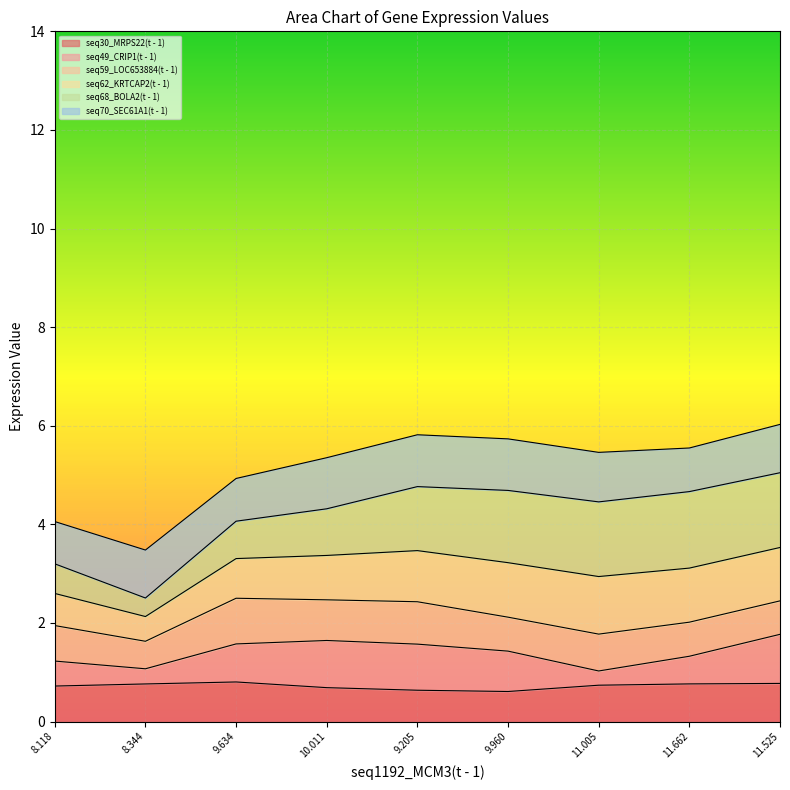

Which series has the largest total across all categories?

seq68_BOLA2(t - 1)